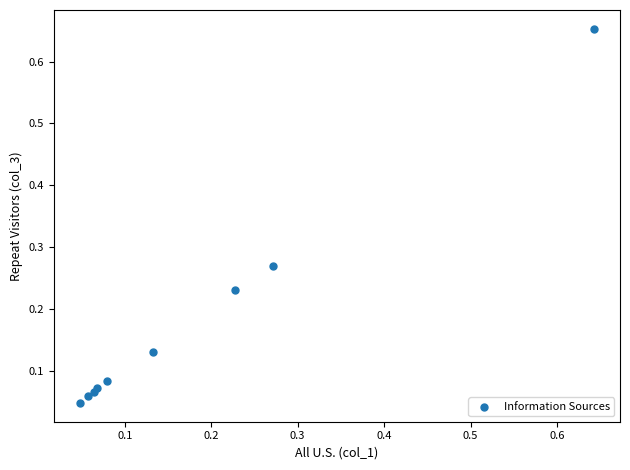

What is the range of X values (max minus min)?

0.6